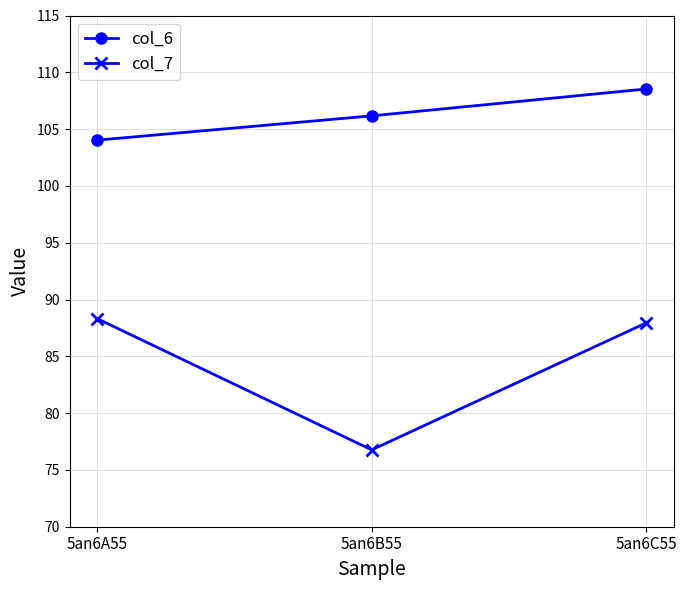

Is the value of col_6 at 5an6C55 greater than the value of col_7 at 5an6A55?

Yes